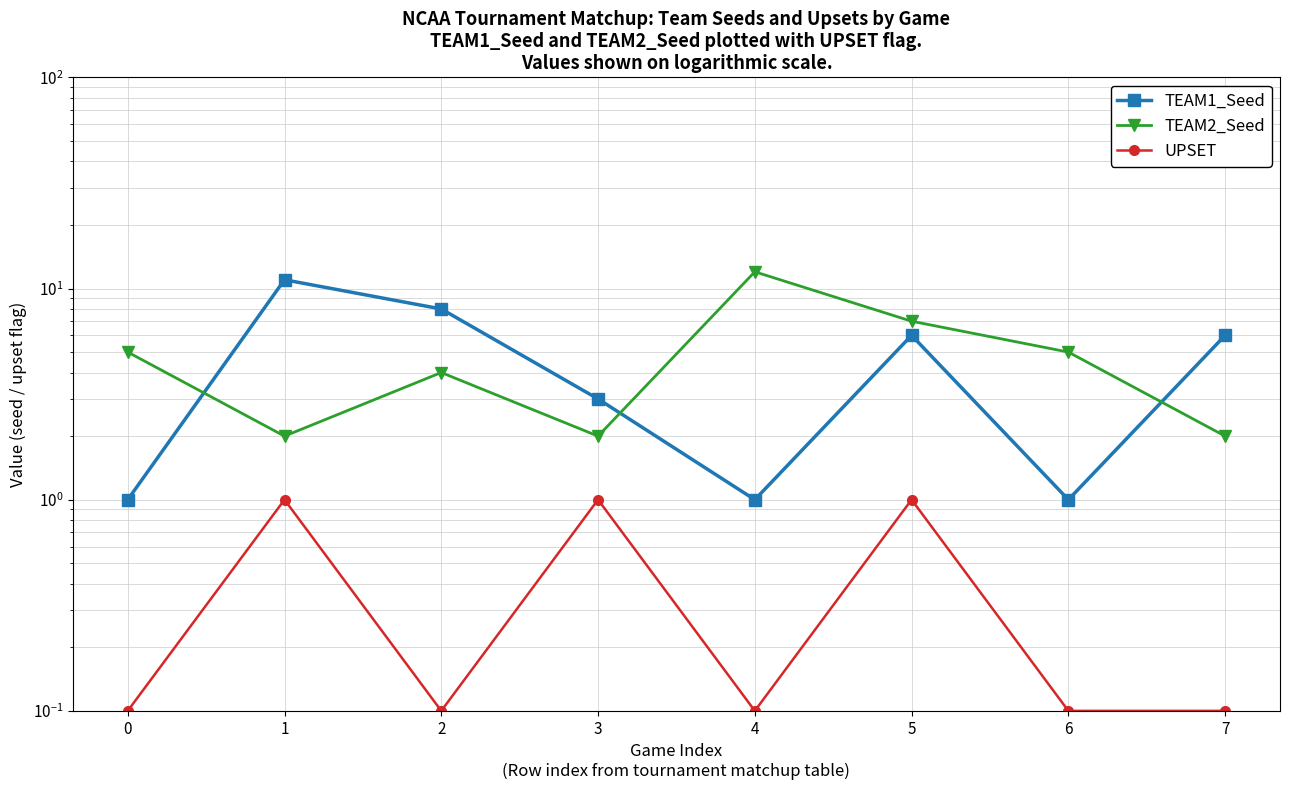

Reading left to right, transcribe all the data shown in this chart.

TEAM1_Seed: 1.0	11.0	8.0	3.0	1.0	6.0	1.0	6.0
TEAM2_Seed: 5.0	2.0	4.0	2.0	12.0	7.0	5.0	2.0
UPSET: 0.1	1.0	0.1	1.0	0.1	1.0	0.1	0.1